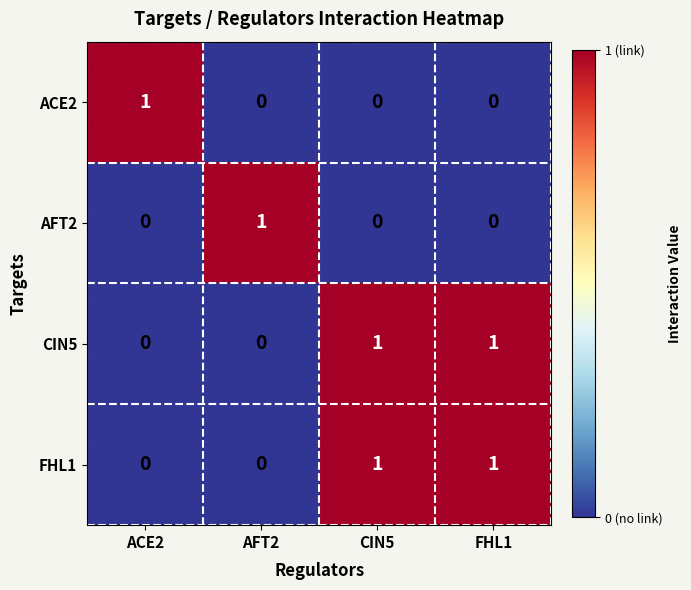

Reading left to right, list all the values displayed in this chart.

ACE2: ACE2=1	AFT2=0	CIN5=0	FHL1=0
AFT2: ACE2=0	AFT2=1	CIN5=0	FHL1=0
CIN5: ACE2=0	AFT2=0	CIN5=1	FHL1=1
FHL1: ACE2=0	AFT2=0	CIN5=1	FHL1=1